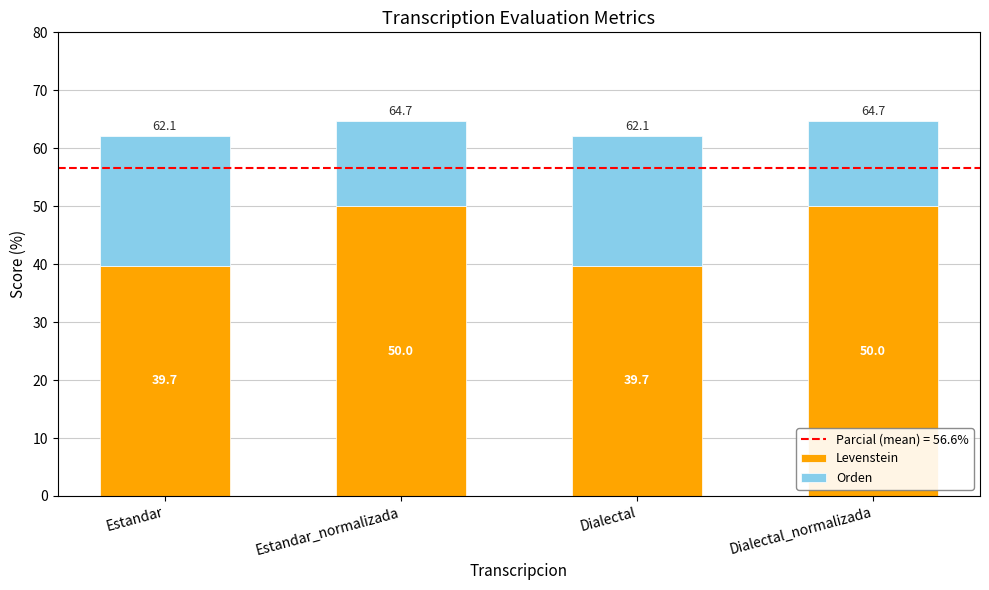

Is it true that Levenstein equals 62.8 at Dialectal?

False